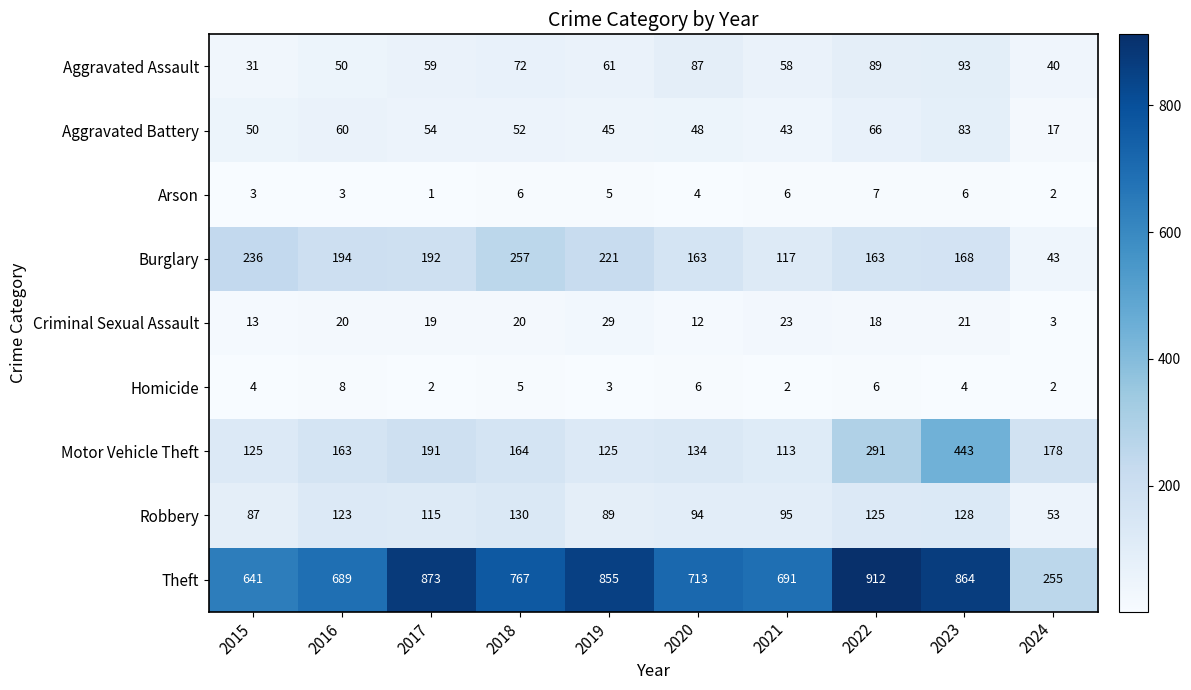

What is the maximum value shown in the chart?

912